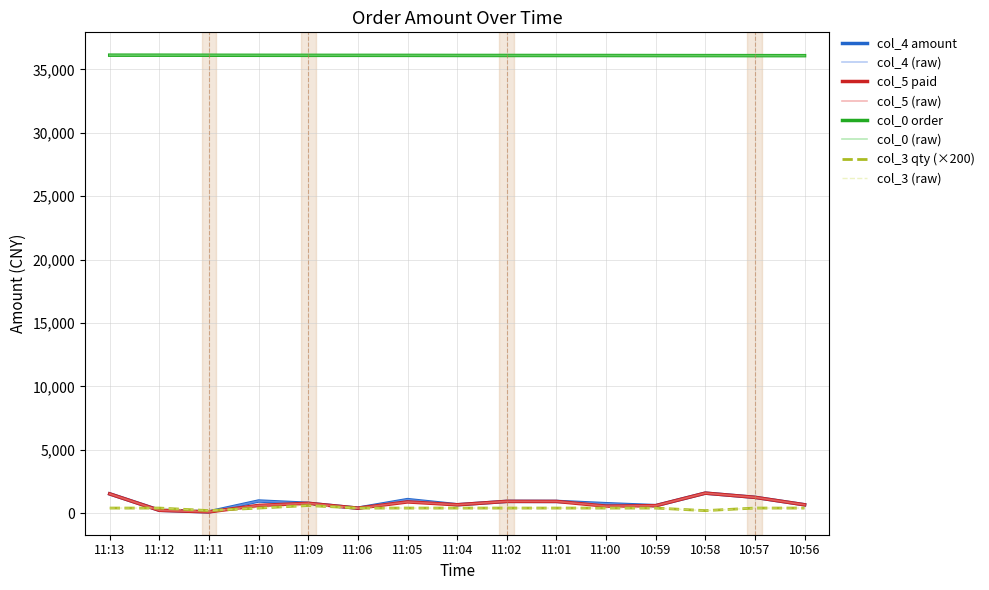

Reading left to right, list all the values displayed in this chart.

col_4 (amount): 1520	227	99	957	775	393	1068	660	928	924	745	590	1578	1247	660
col_5 (paid): 1520	221	99	609	775	393	885	660	928	924	553	590	1578	1247	660
col_3 (qty): 400	400	200	400	600	400	400	400	400	400	400	400	200	400	400
col_0 (order): 36127	36125	36120	36116	36113	36112	36110	36105	36103	36101	36100	36096	36094	36091	36088